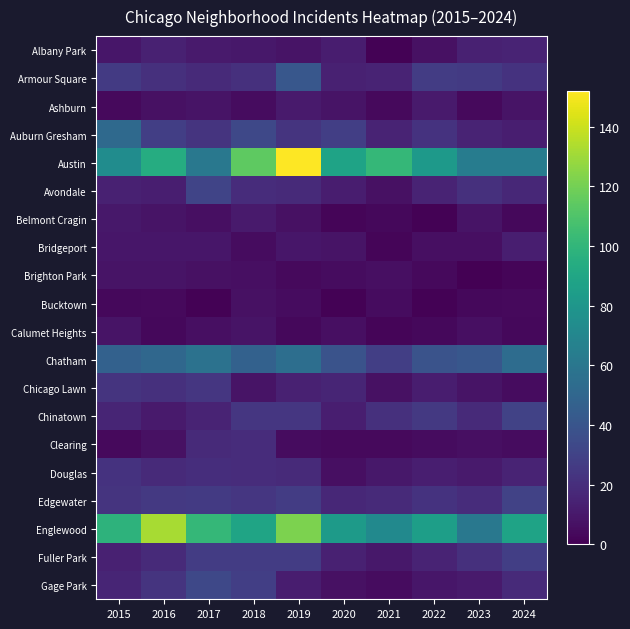

At how many categories does at least one series exceed 86?

8